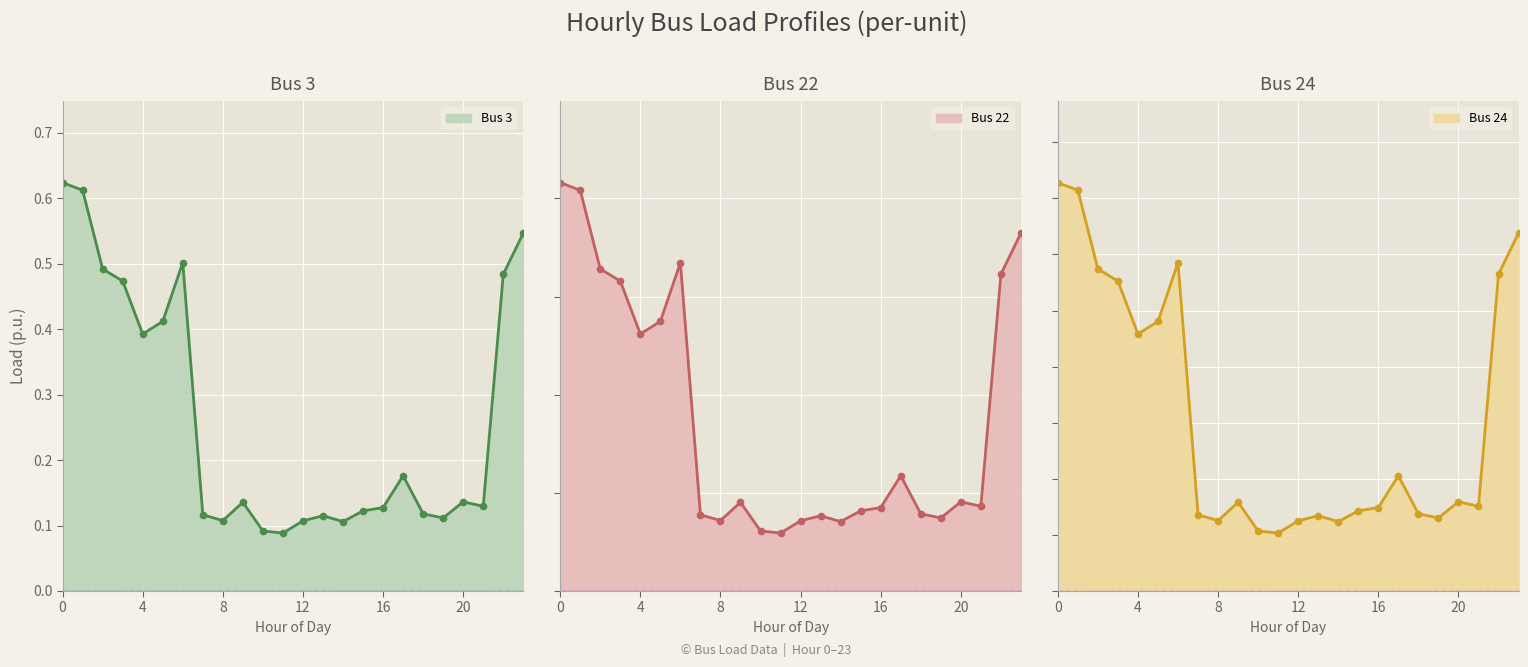

In Bus 22, how many points are higher than both neighbors (excluding endpoints)?

5